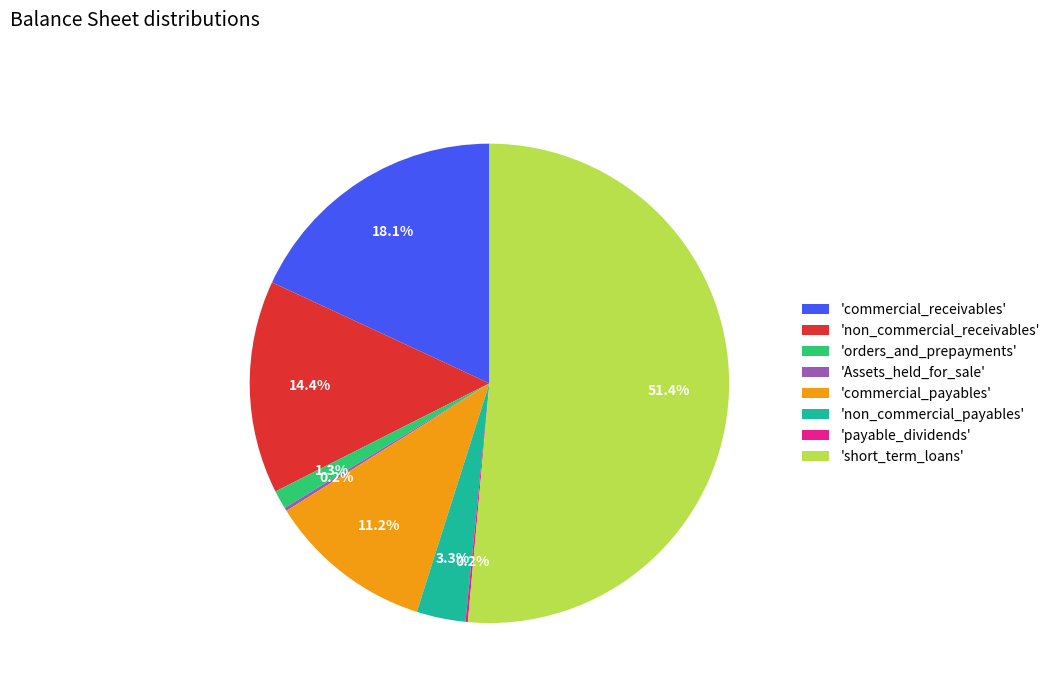

Which slice is the largest?

'short_term_loans'